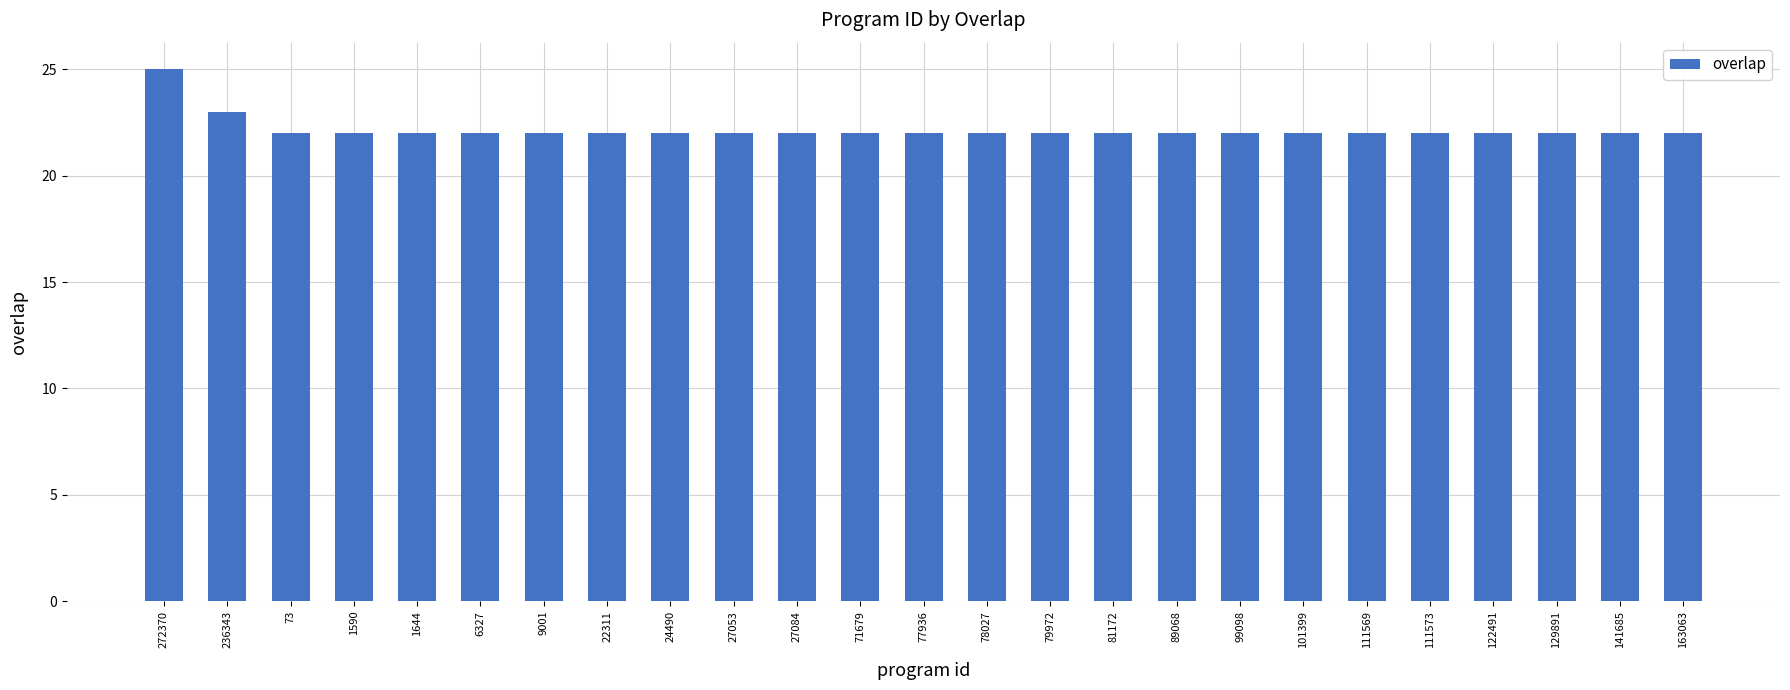

Reading right to left, extract all data points from this chart.

163063=22	141685=22	129891=22	122491=22	111573=22	111569=22	101399=22	99098=22	89068=22	81172=22	79972=22	78027=22	77936=22	71679=22	27084=22	27053=22	24490=22	22311=22	9001=22	6327=22	1644=22	1590=22	73=22	236343=23	272370=25